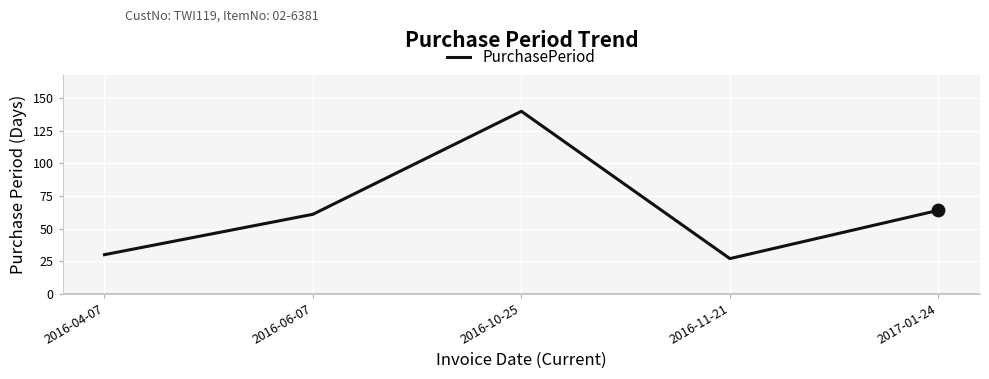

What is the ratio of the value at 2017-01-24 to the value at 2016-10-25?

0.5